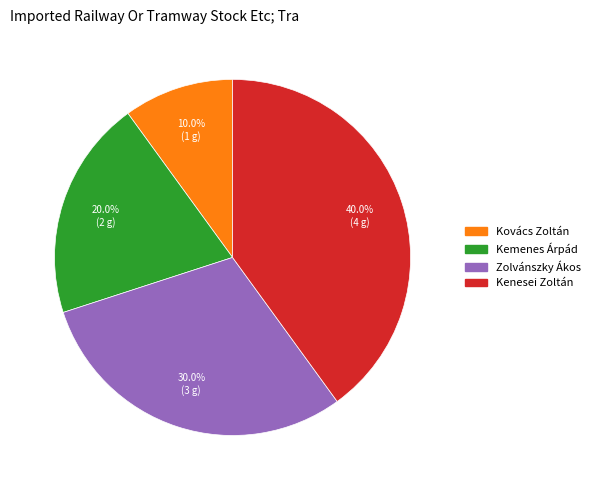

To the nearest percent, what is the average slice percentage?

25%